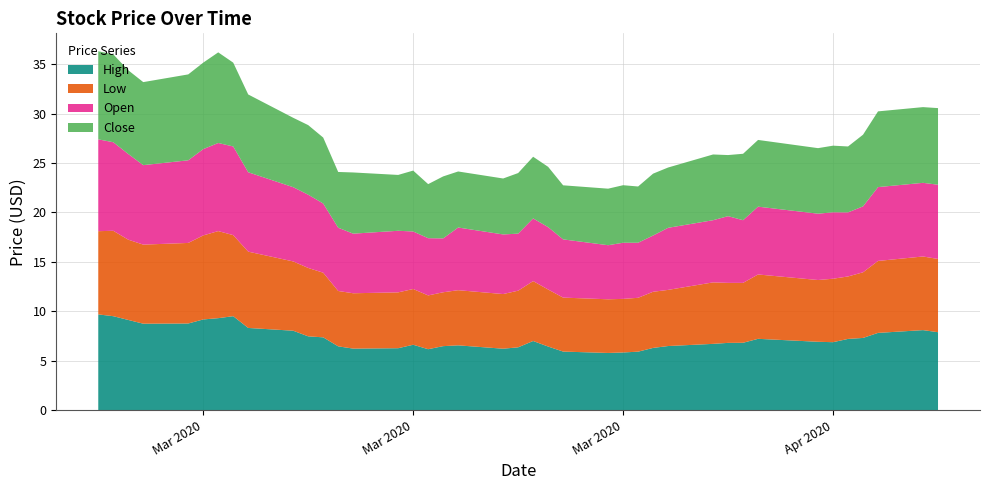

Reading left to right, transcribe all the data shown in this chart.

High: 2020-02-25=9.7	2020-02-26=9.5	2020-02-27=9.1	2020-02-28=8.7	2020-03-02=8.8	2020-03-03=9.2	2020-03-04=9.3	2020-03-05=9.5	2020-03-06=8.3	2020-03-09=8.0	2020-03-10=7.5	2020-03-11=7.4	2020-03-12=6.5	2020-03-13=6.2	2020-03-16=6.3	2020-03-17=6.6	2020-03-18=6.2	2020-03-19=6.5	2020-03-20=6.5	2020-03-23=6.2	2020-03-24=6.3	2020-03-25=7.0	2020-03-26=6.4	2020-03-27=5.9	2020-03-30=5.8	2020-03-31=5.8	2020-04-01=5.9	2020-04-02=6.3	2020-04-03=6.5	2020-04-06=6.7	2020-04-07=6.8	2020-04-08=6.8	2020-04-09=7.2	2020-04-13=6.9	2020-04-14=6.9	2020-04-15=7.2	2020-04-16=7.3	2020-04-17=7.8	2020-04-20=8.1	2020-04-21=7.9
Low: 2020-02-25=8.4	2020-02-26=8.6	2020-02-27=8.1	2020-02-28=8.0	2020-03-02=8.2	2020-03-03=8.5	2020-03-04=8.8	2020-03-05=8.2	2020-03-06=7.7	2020-03-09=7.0	2020-03-10=6.9	2020-03-11=6.5	2020-03-12=5.6	2020-03-13=5.6	2020-03-16=5.7	2020-03-17=5.6	2020-03-18=5.4	2020-03-19=5.5	2020-03-20=5.6	2020-03-23=5.5	2020-03-24=5.7	2020-03-25=6.1	2020-03-26=5.8	2020-03-27=5.5	2020-03-30=5.4	2020-03-31=5.4	2020-04-01=5.5	2020-04-02=5.7	2020-04-03=5.7	2020-04-06=6.2	2020-04-07=6.1	2020-04-08=6.1	2020-04-09=6.5	2020-04-13=6.2	2020-04-14=6.4	2020-04-15=6.3	2020-04-16=6.6	2020-04-17=7.3	2020-04-20=7.5	2020-04-21=7.4
Open: 2020-02-25=9.3	2020-02-26=9.0	2020-02-27=8.7	2020-02-28=8.0	2020-03-02=8.4	2020-03-03=8.7	2020-03-04=8.9	2020-03-05=9.0	2020-03-06=8.0	2020-03-09=7.5	2020-03-10=7.4	2020-03-11=7.0	2020-03-12=6.4	2020-03-13=6.0	2020-03-16=6.2	2020-03-17=5.8	2020-03-18=5.8	2020-03-19=5.5	2020-03-20=6.3	2020-03-23=6.0	2020-03-24=5.8	2020-03-25=6.3	2020-03-26=6.3	2020-03-27=5.9	2020-03-30=5.5	2020-03-31=5.7	2020-04-01=5.6	2020-04-02=5.7	2020-04-03=6.3	2020-04-06=6.3	2020-04-07=6.8	2020-04-08=6.3	2020-04-09=6.9	2020-04-13=6.7	2020-04-14=6.7	2020-04-15=6.5	2020-04-16=6.7	2020-04-17=7.5	2020-04-20=7.5	2020-04-21=7.5
Close: 2020-02-25=8.9	2020-02-26=8.9	2020-02-27=8.5	2020-02-28=8.4	2020-03-02=8.7	2020-03-03=8.8	2020-03-04=9.2	2020-03-05=8.5	2020-03-06=7.9	2020-03-09=7.0	2020-03-10=7.0	2020-03-11=6.7	2020-03-12=5.6	2020-03-13=6.2	2020-03-16=5.7	2020-03-17=6.2	2020-03-18=5.5	2020-03-19=6.3	2020-03-20=5.7	2020-03-23=5.7	2020-03-24=6.1	2020-03-25=6.2	2020-03-26=6.1	2020-03-27=5.5	2020-03-30=5.7	2020-03-31=5.8	2020-04-01=5.7	2020-04-02=6.3	2020-04-03=6.1	2020-04-06=6.7	2020-04-07=6.2	2020-04-08=6.7	2020-04-09=6.8	2020-04-13=6.6	2020-04-14=6.7	2020-04-15=6.7	2020-04-16=7.2	2020-04-17=7.7	2020-04-20=7.7	2020-04-21=7.8